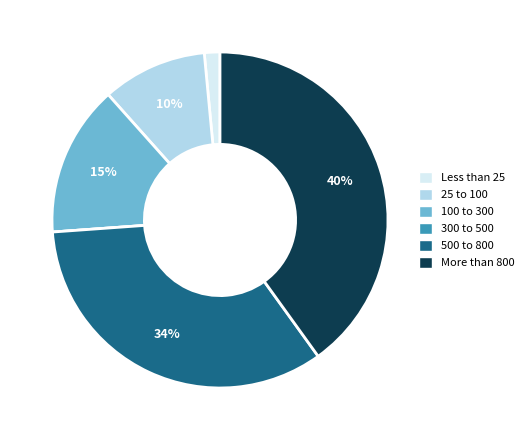

Is it true that 100 to 300 is 28% of the pie?

False